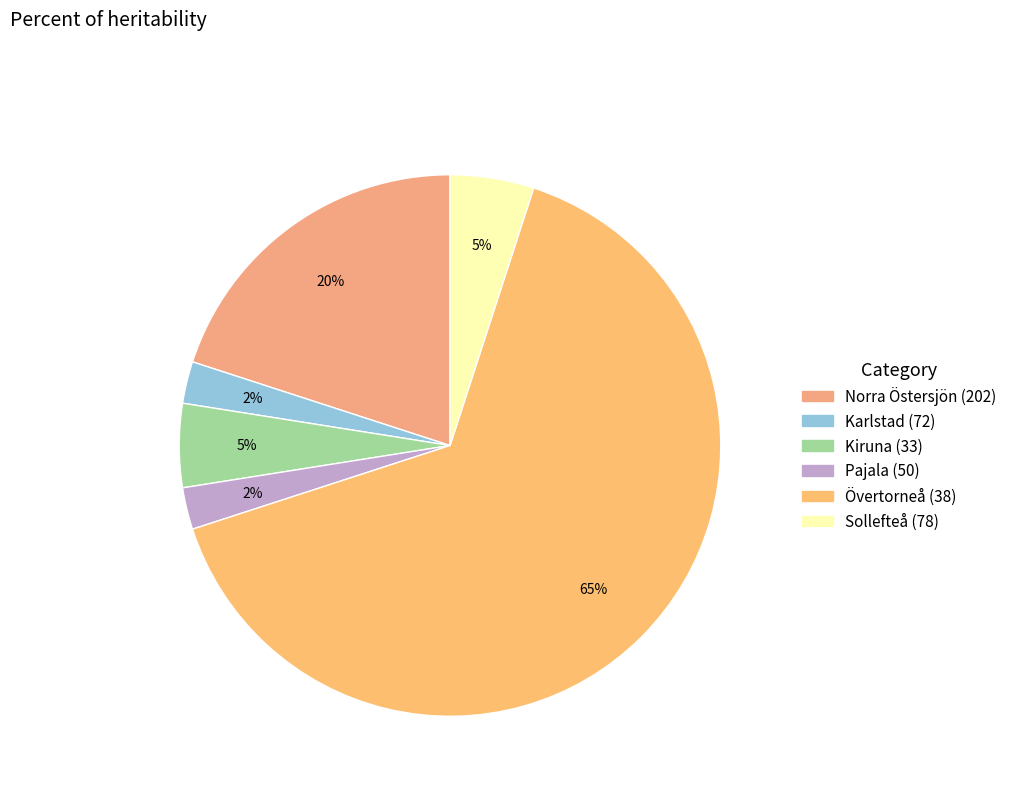

How many slices are in this pie chart?

6